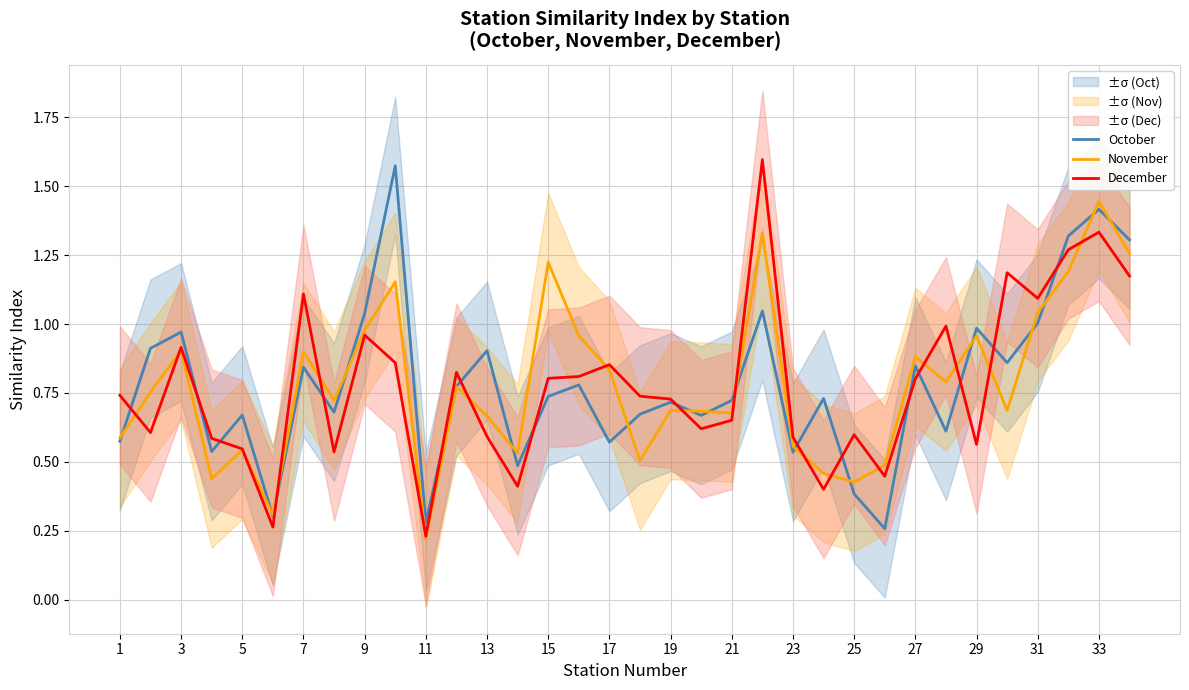

Rank the series by their average value, from lowest to highest.

December, November, October